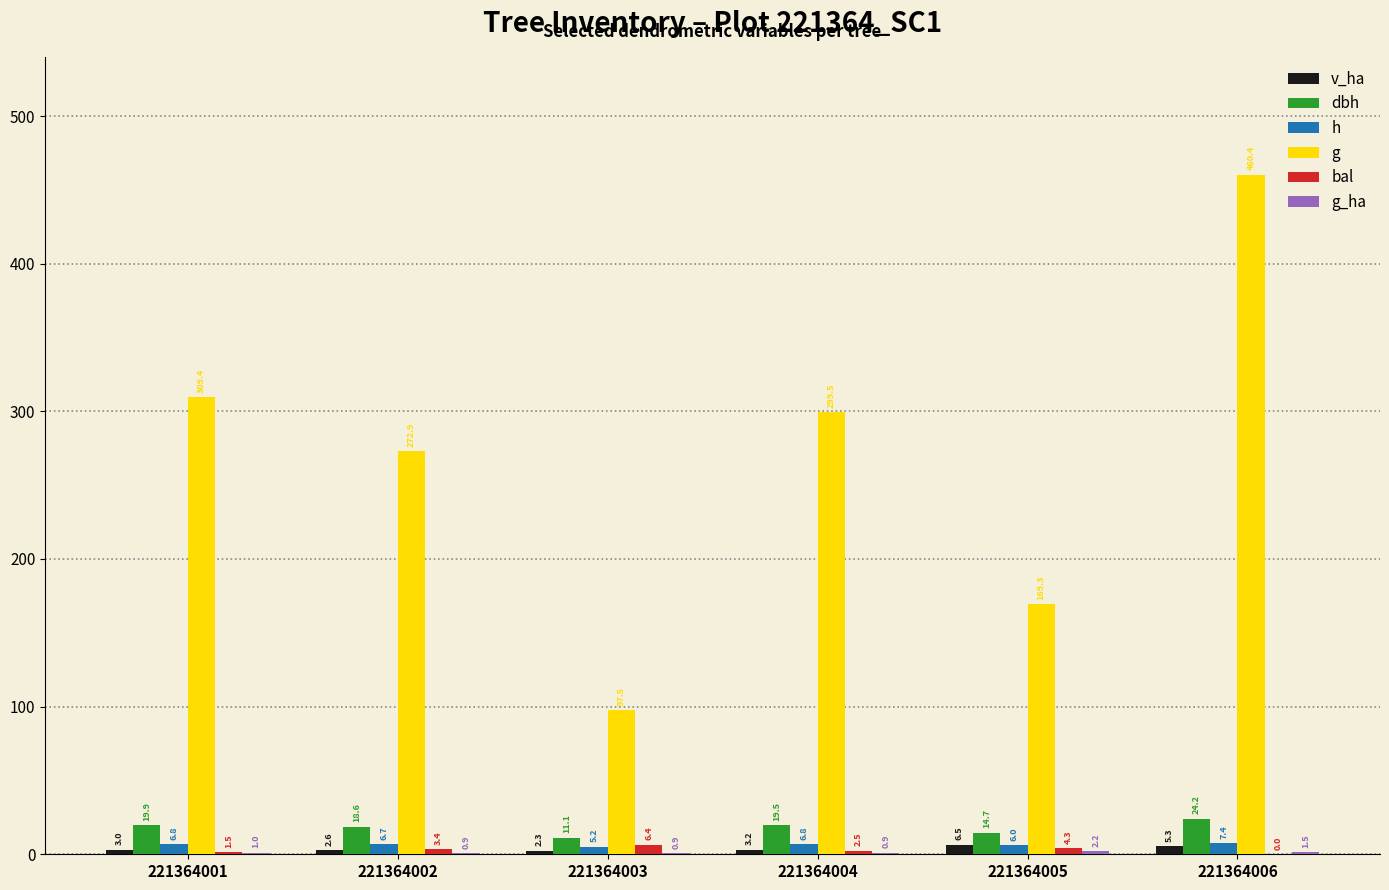

What is the greatest value displayed?

460.4